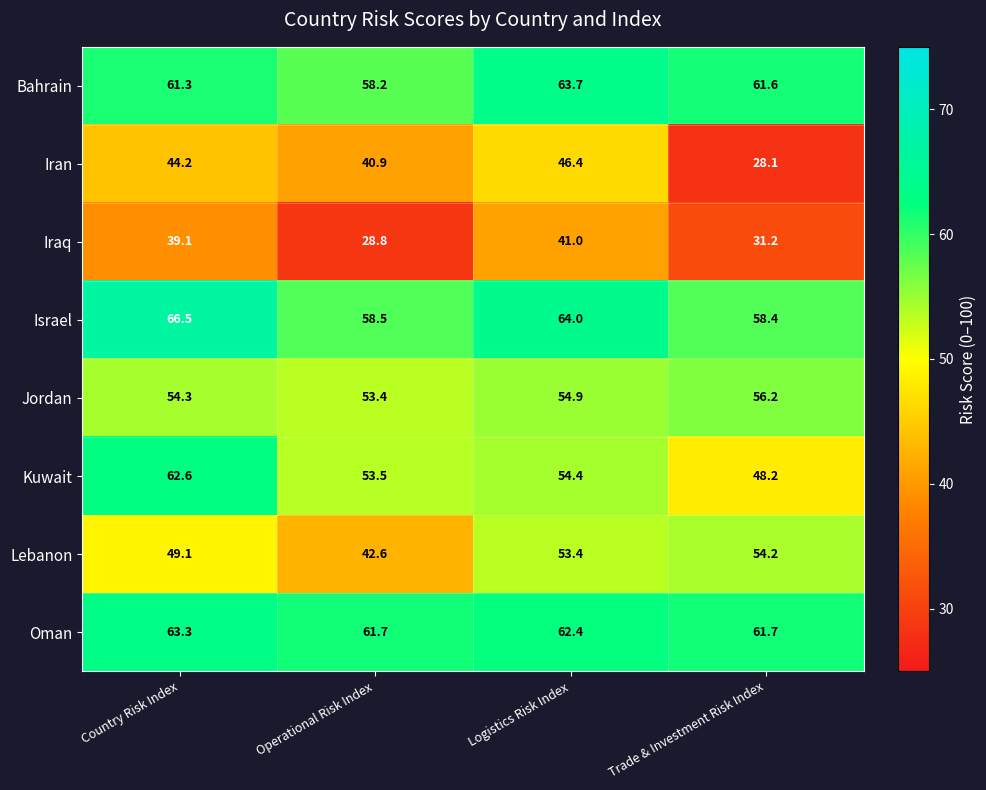

At which label is Israel closest to 62?

Logistics Risk Index